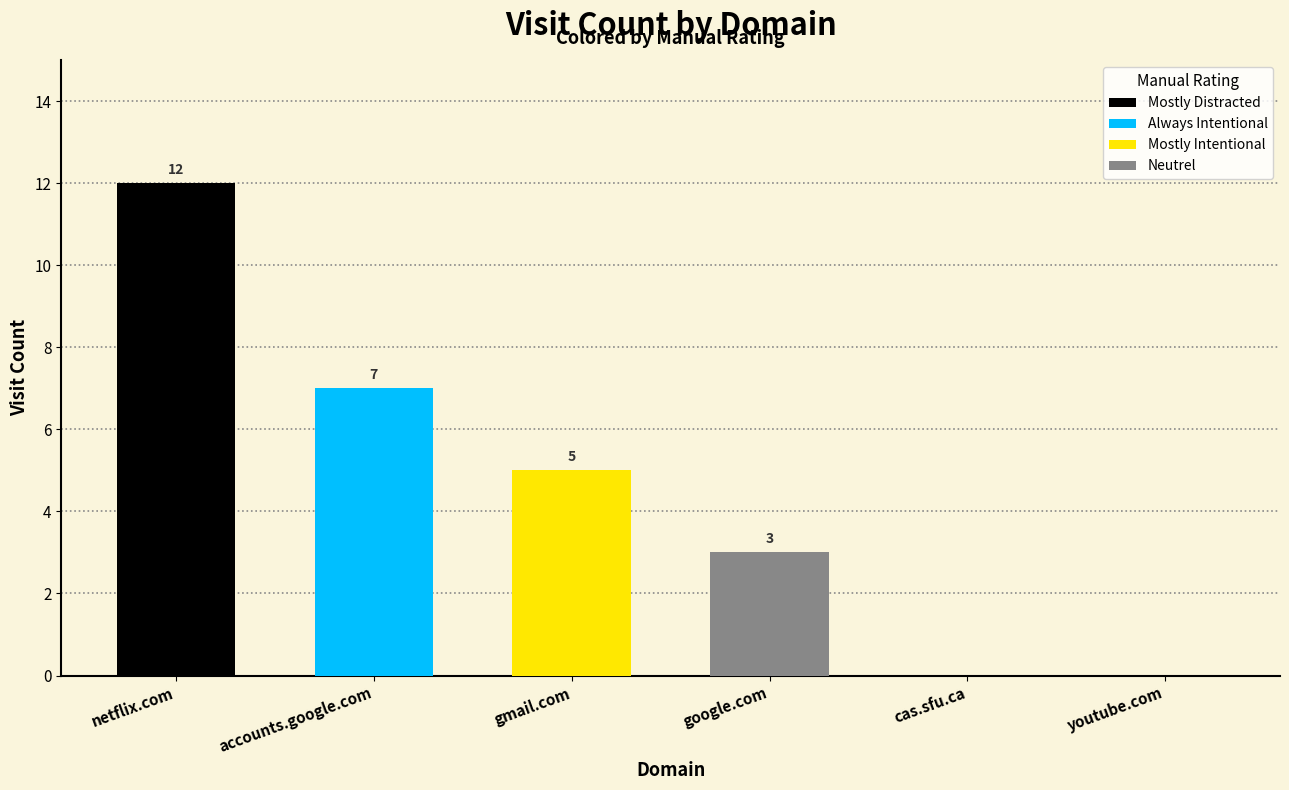

What is the average value?

4